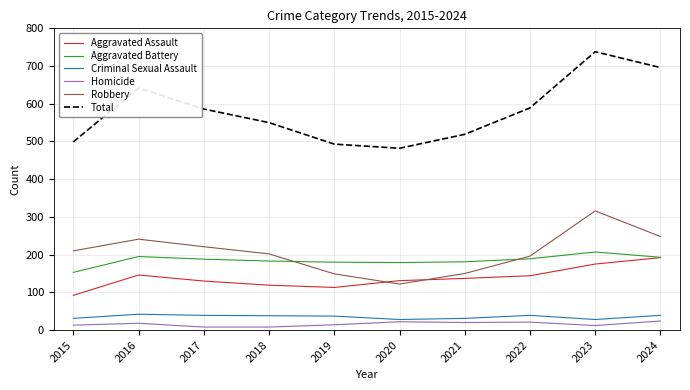

What is the total value across all series at 2018?

1100